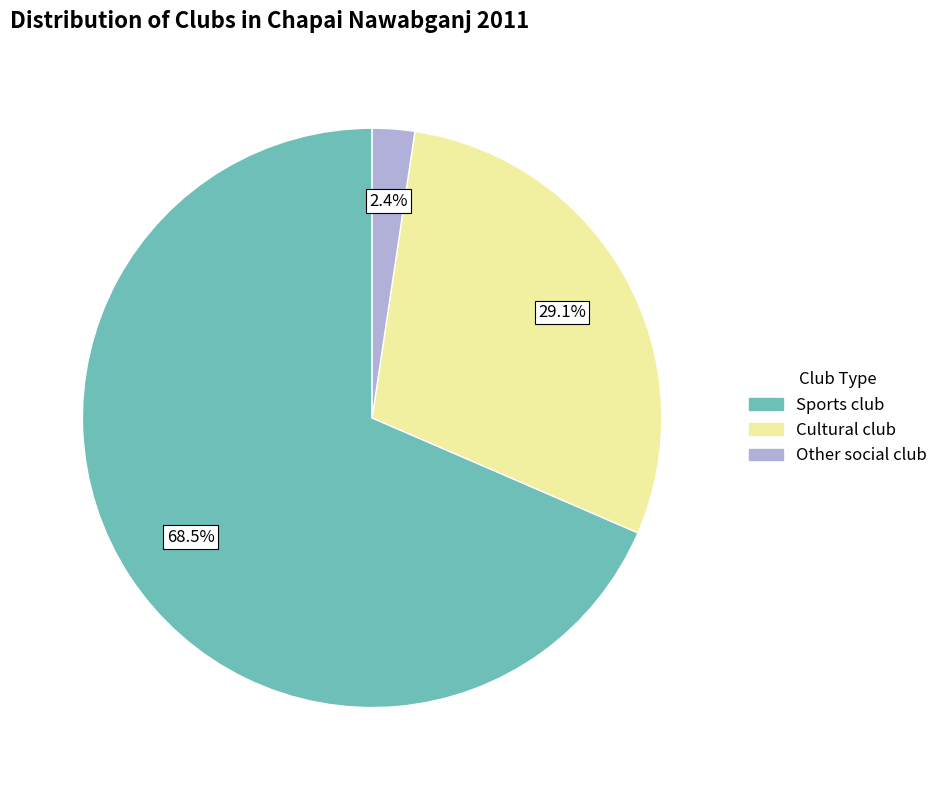

Is there any slice that represents more than half of the pie?

Yes